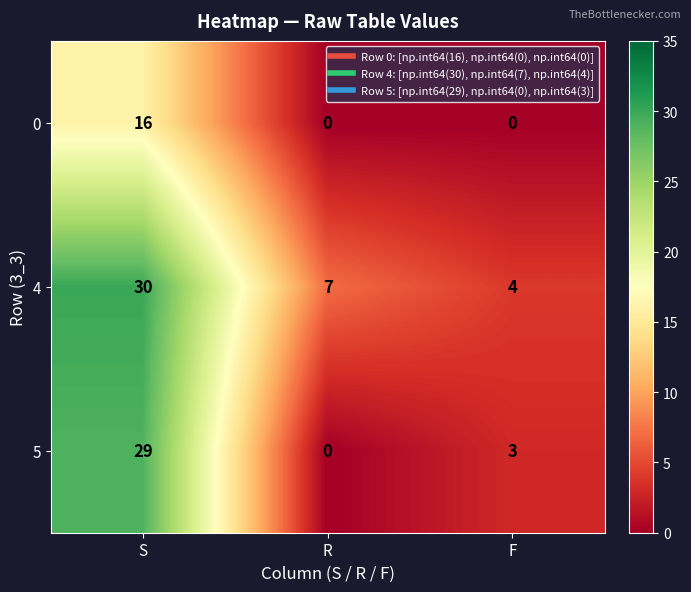

Reading left to right, list all the values displayed in this chart.

0: S=16	R=0	F=0
4: S=30	R=7	F=4
5: S=29	R=0	F=3